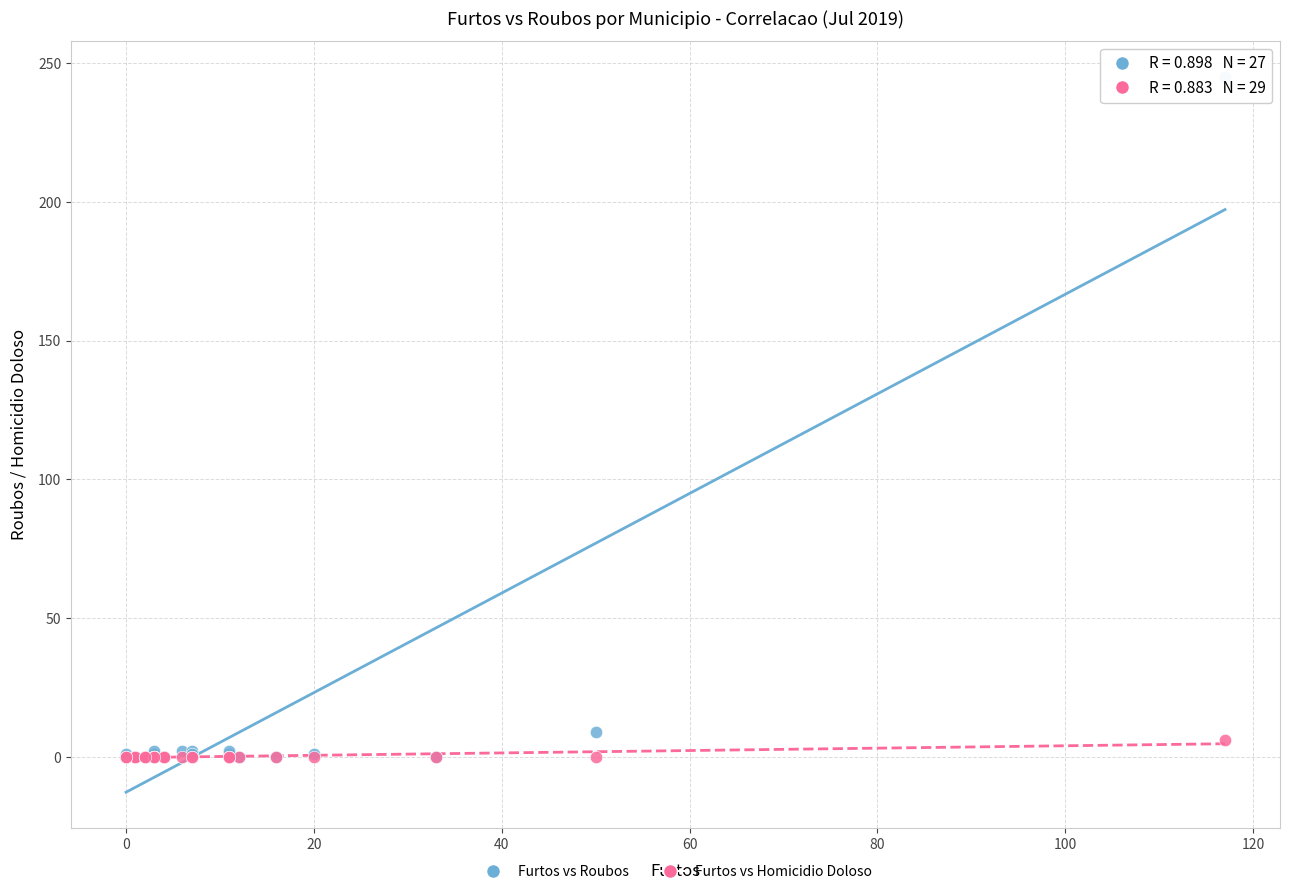

Across all series, what Y value is closest to 122?

9